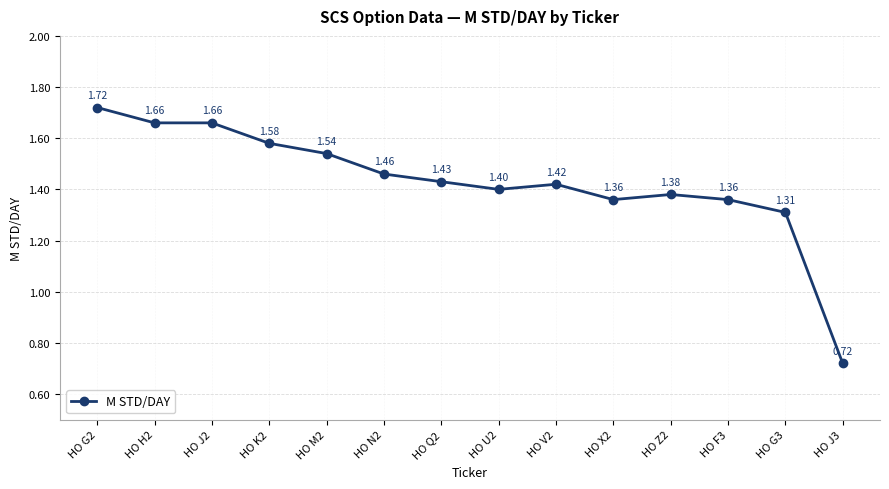

Where does the data first go above 1?

HO G2